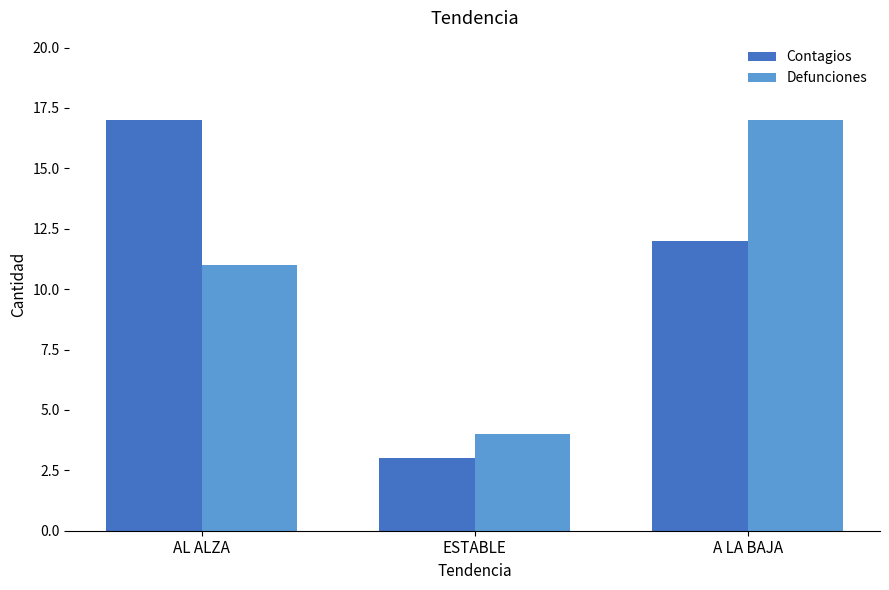

How many bars are there in each group?

2